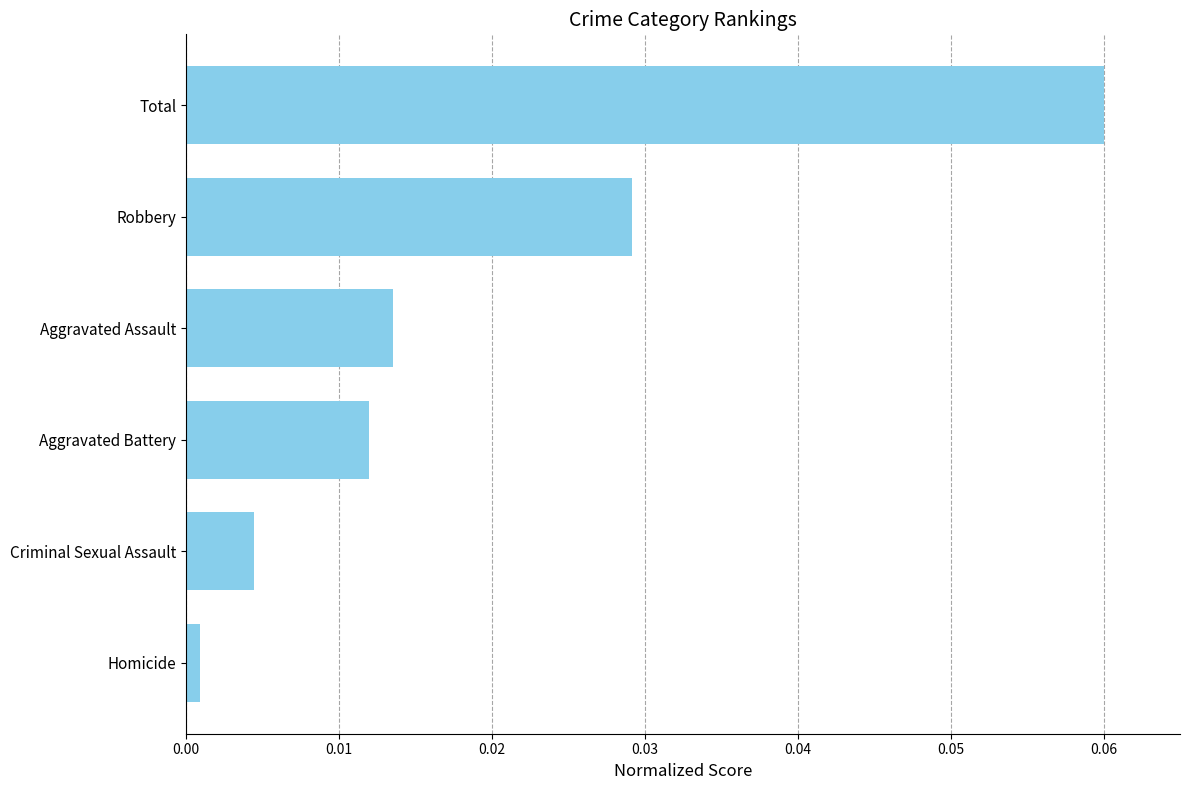

Which has a higher value, Robbery or Aggravated Assault?

Robbery